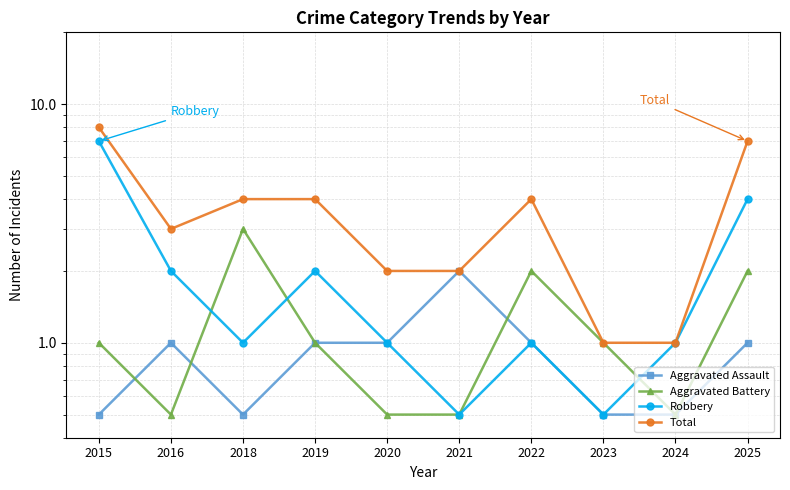

In Total, how many points are lower than both neighbors (excluding endpoints)?

1